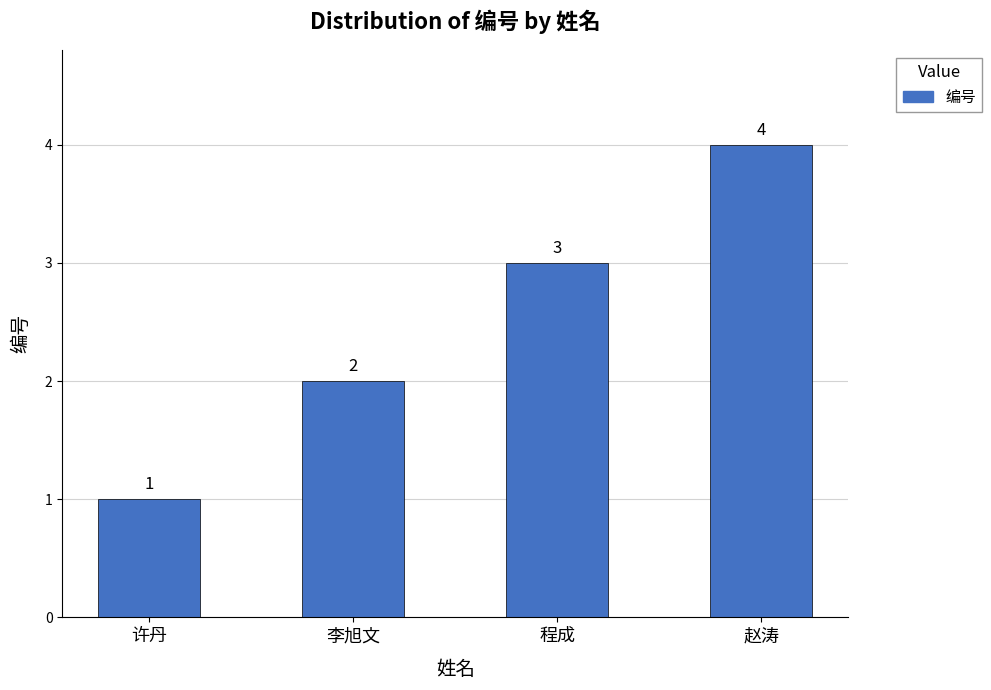

Between 赵涛 and 许丹, which is larger?

赵涛